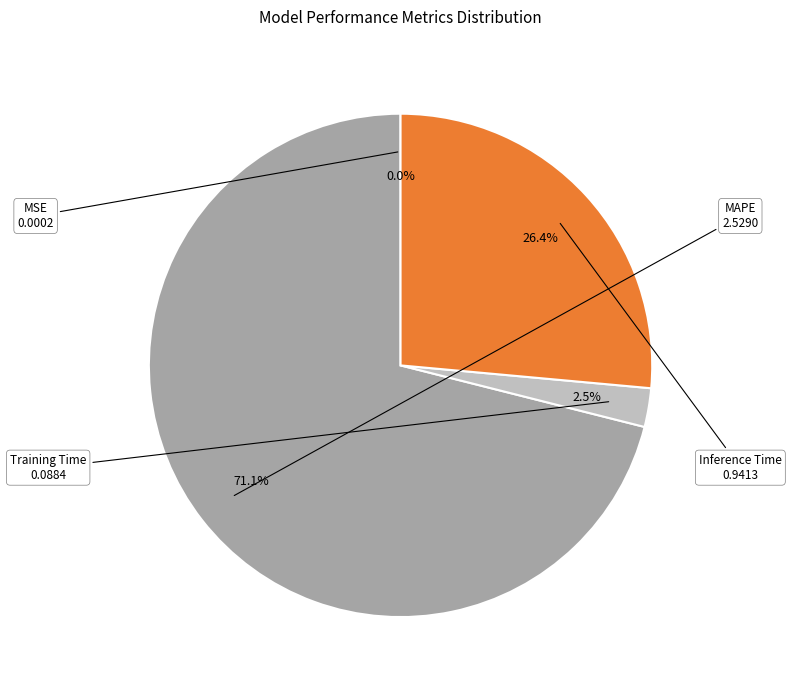

Between Inference Time and Training Time, which is larger?

Inference Time